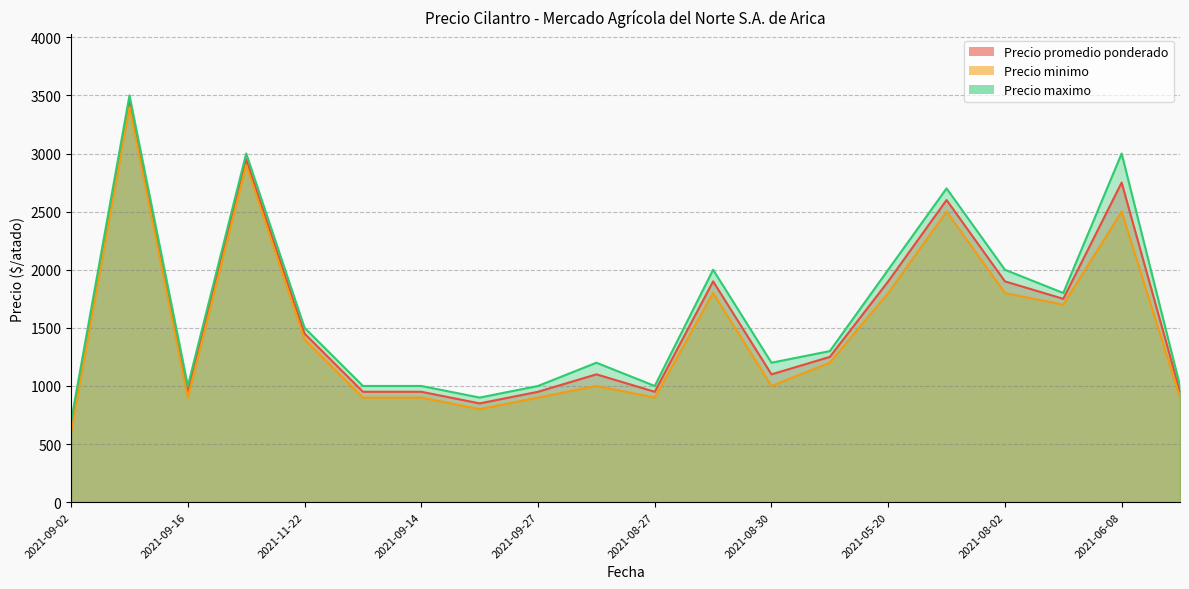

Which series has the widest spread of values?

Precio promedio ponderado